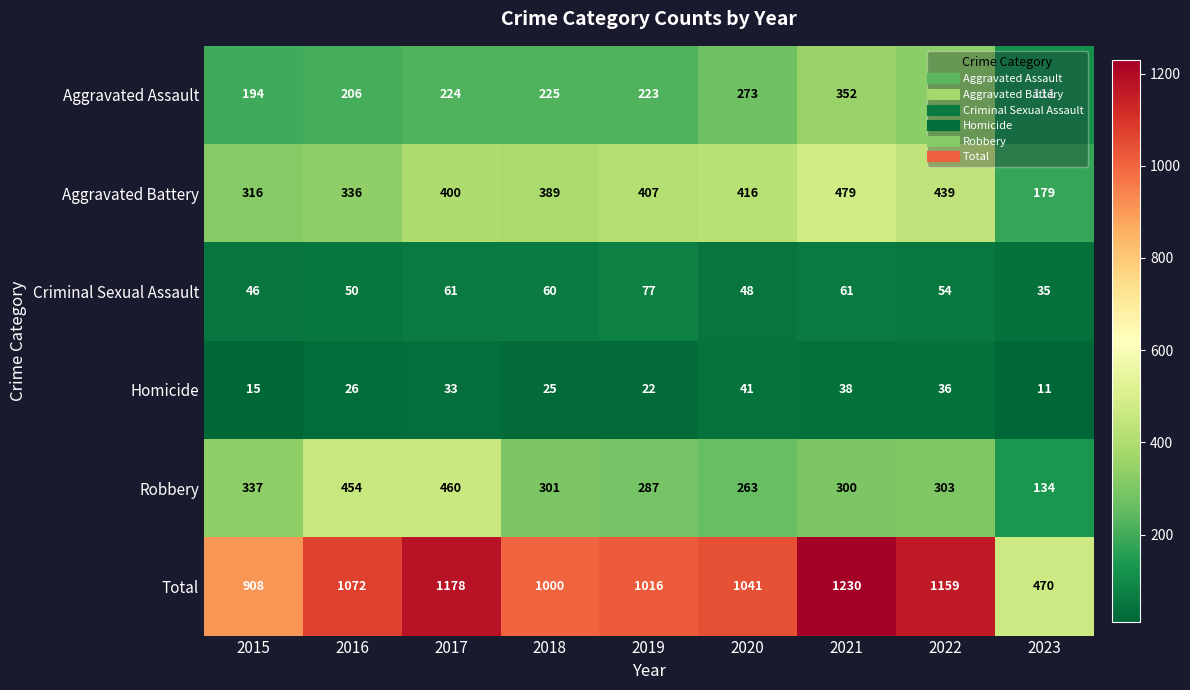

Which series changed the most between 2016 and 2023?

Total